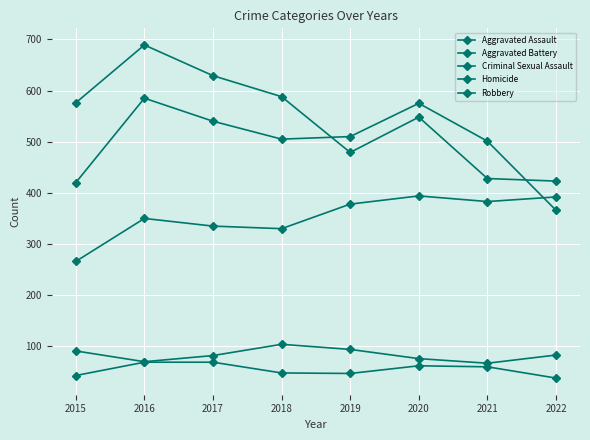

Is the value of Aggravated Assault at 2022 greater than the value of Criminal Sexual Assault at 2016?

Yes